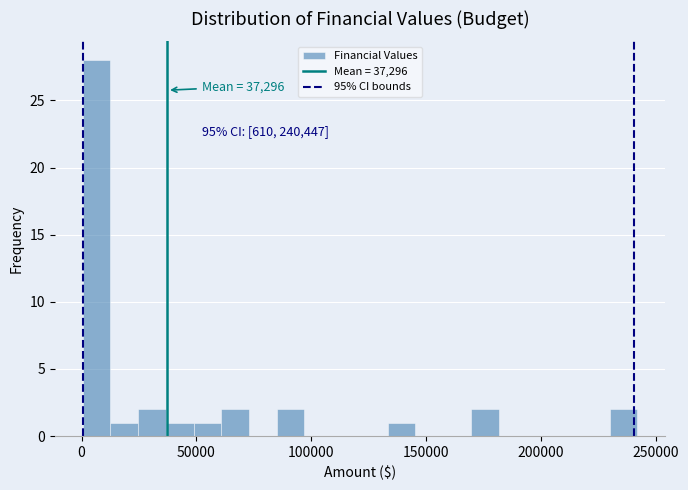

Around what value on the x-axis is the tallest bar? Give the approximate position of its centre, as read against the axis.

5000